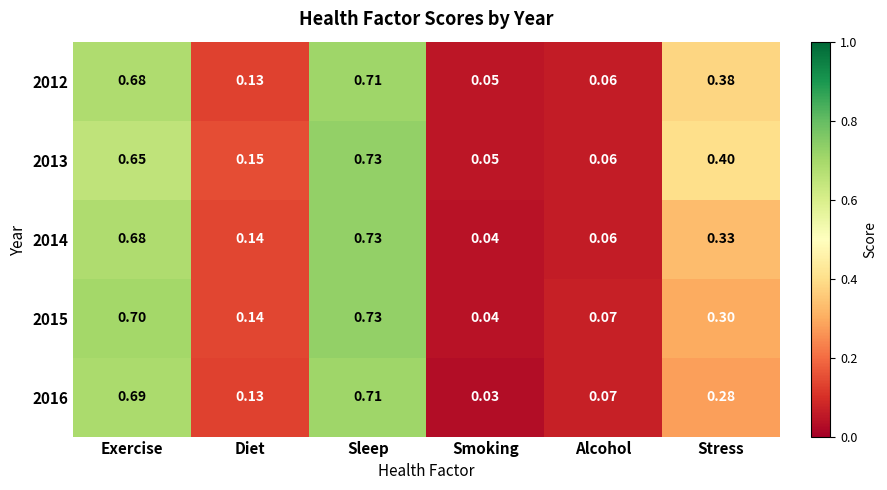

At which category does the chart reach its minimum across all series?

Smoking